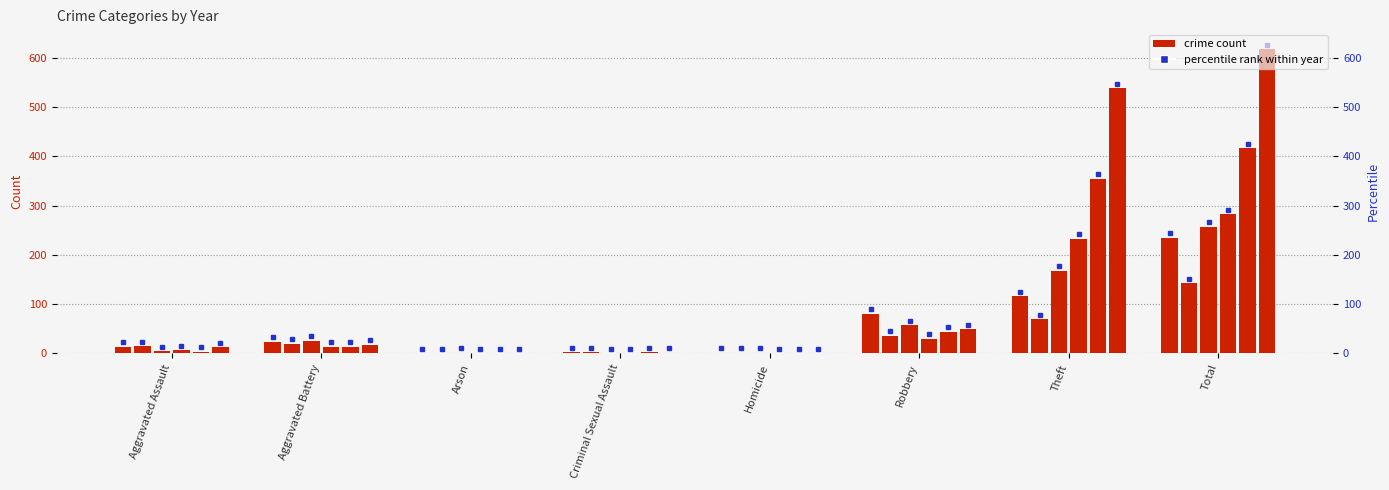

What is the label of the 2nd bar from the left?

Aggravated Battery